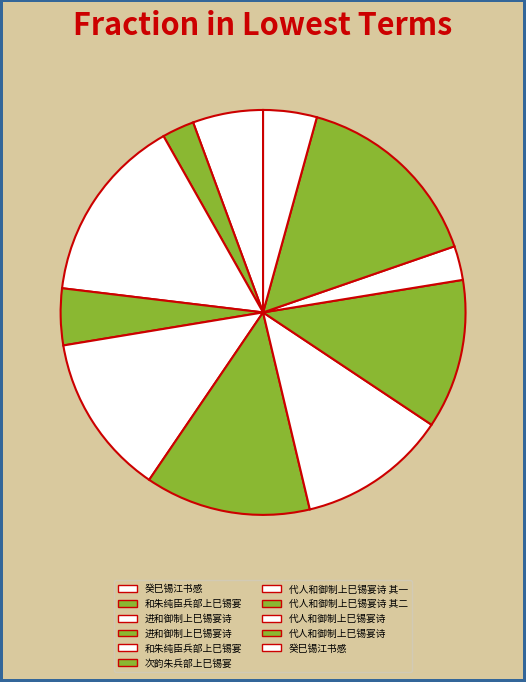

How many slices are in this pie chart?

11